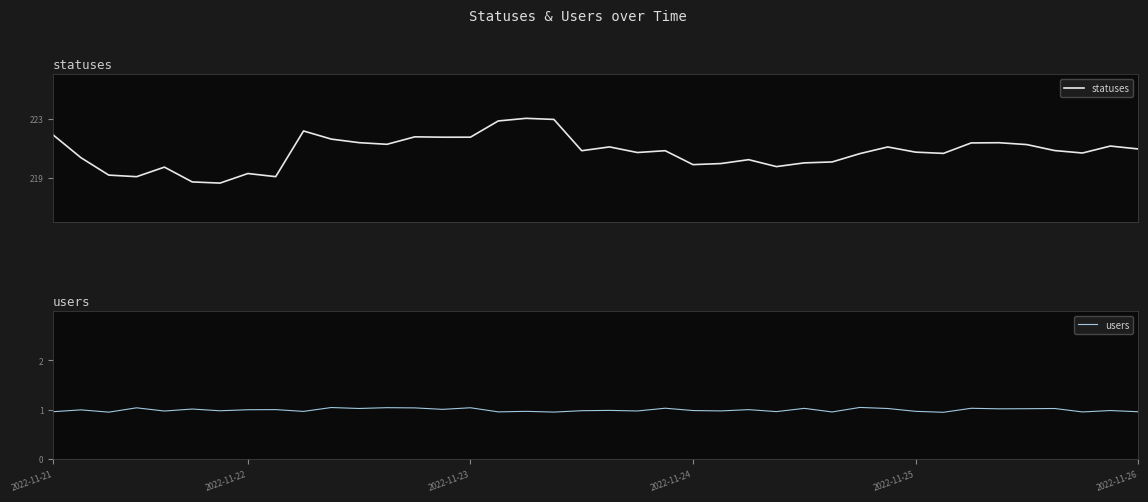

Which series has the largest total across all categories?

statuses